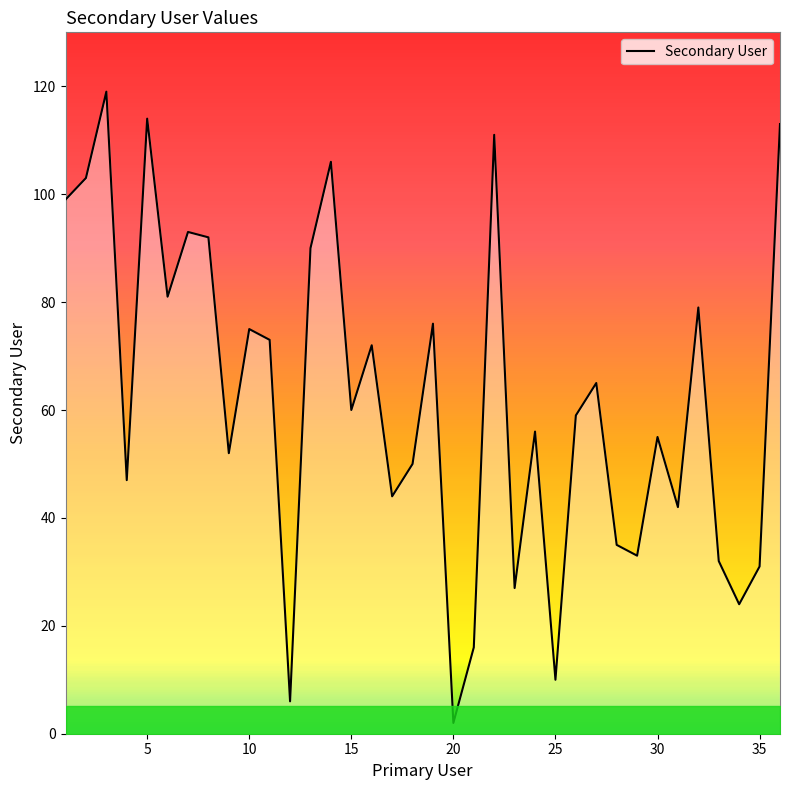

What is the greatest value displayed?

119